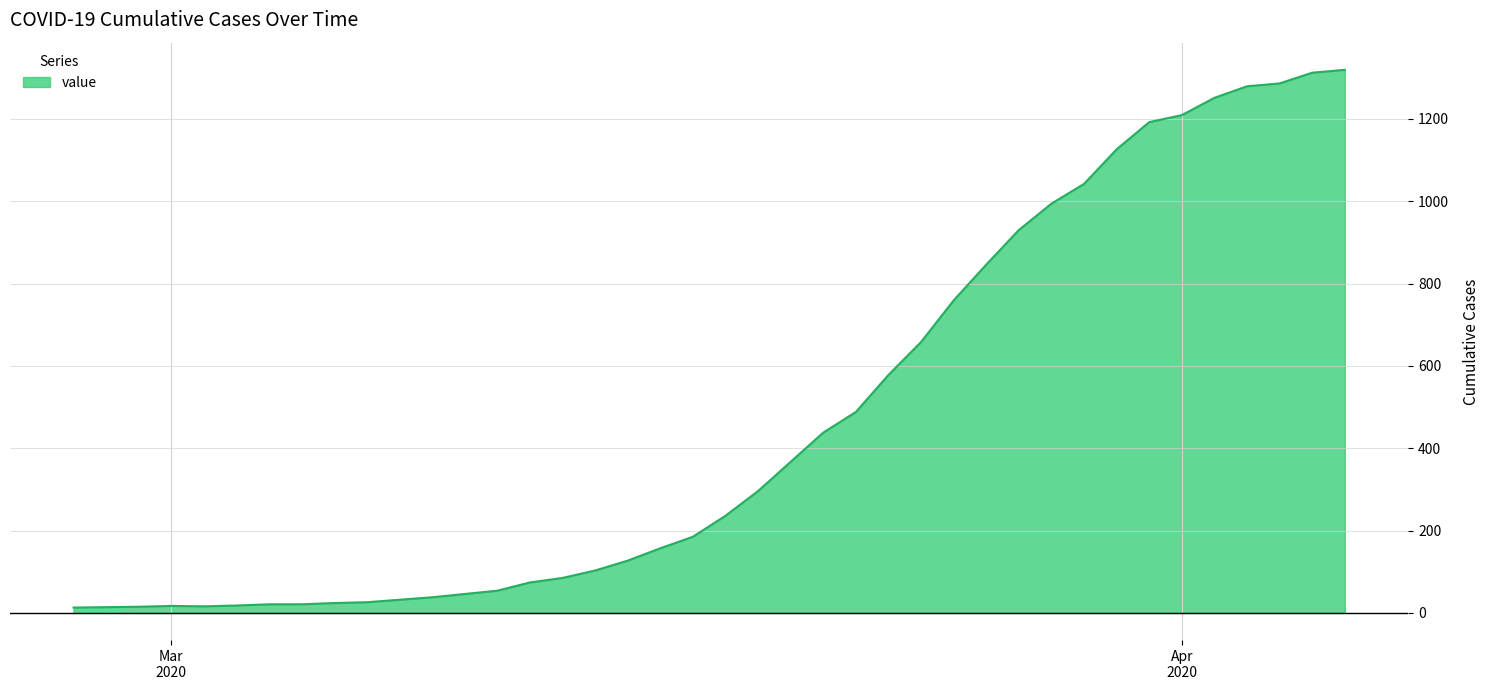

What is the greatest value displayed?

1319